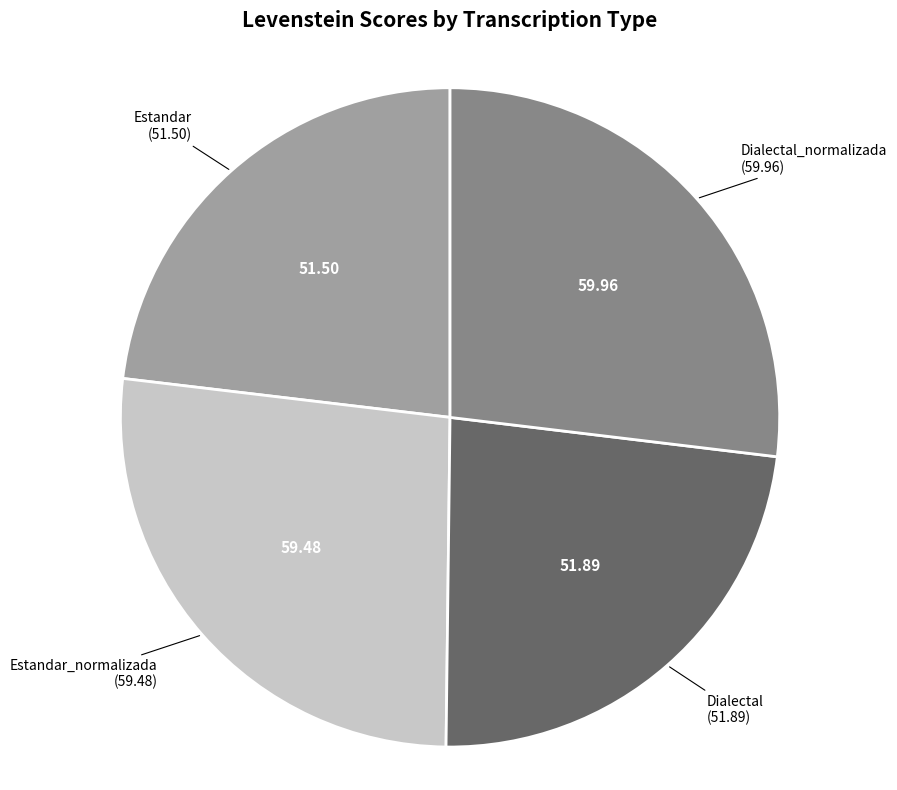

Which has a higher value, Estandar or Estandar_normalizada?

Estandar_normalizada